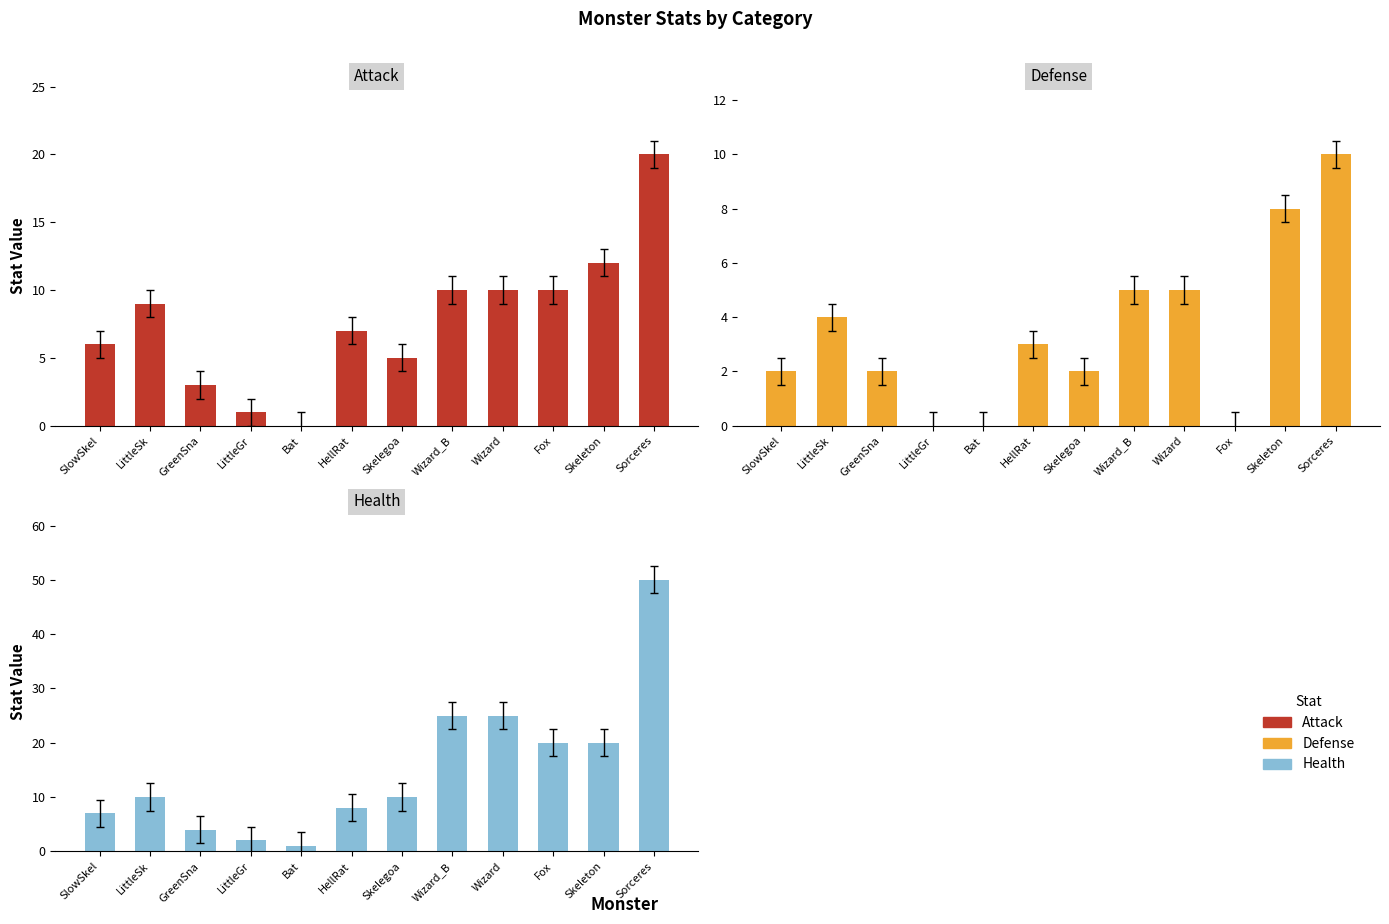

Reading right to left, list all the values displayed in this chart.

attack: 20	12	10	10	10	5	7	0	1	3	9	6
defense: 10	8	0	5	5	2	3	0	0	2	4	2
health: 50	20	20	25	25	10	8	1	2	4	10	7